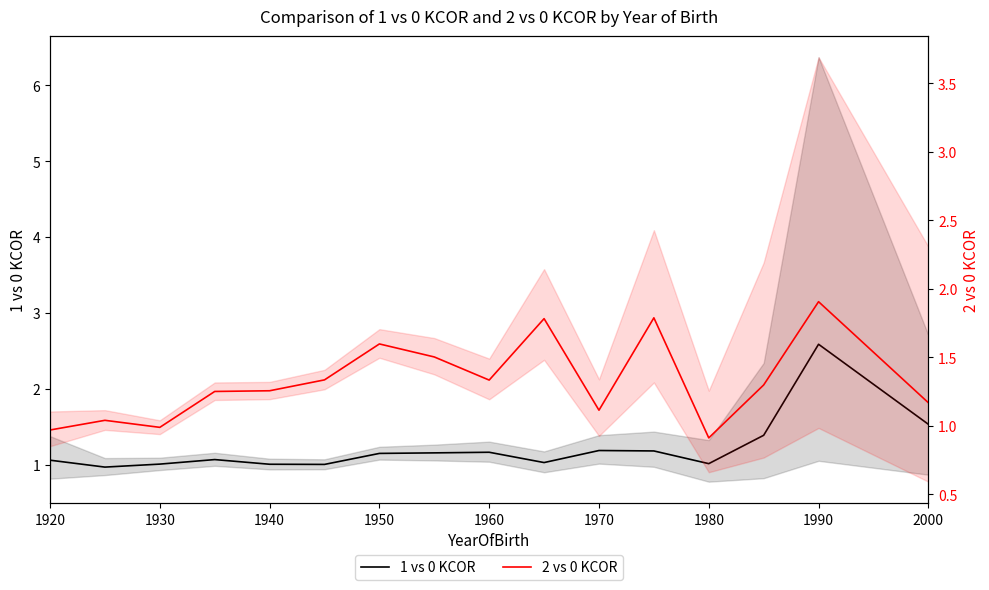

What is the greatest value displayed?

2.6